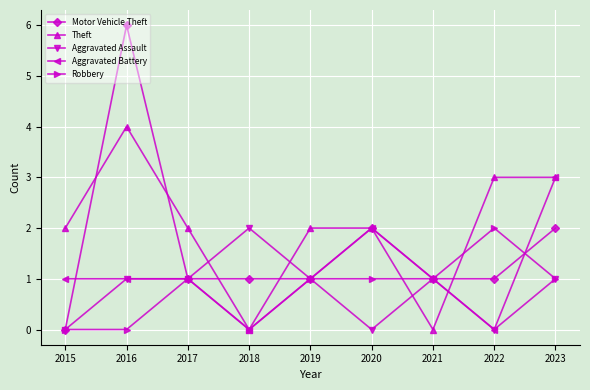

The Robbery series shows 0 at 2016. True or false?

True